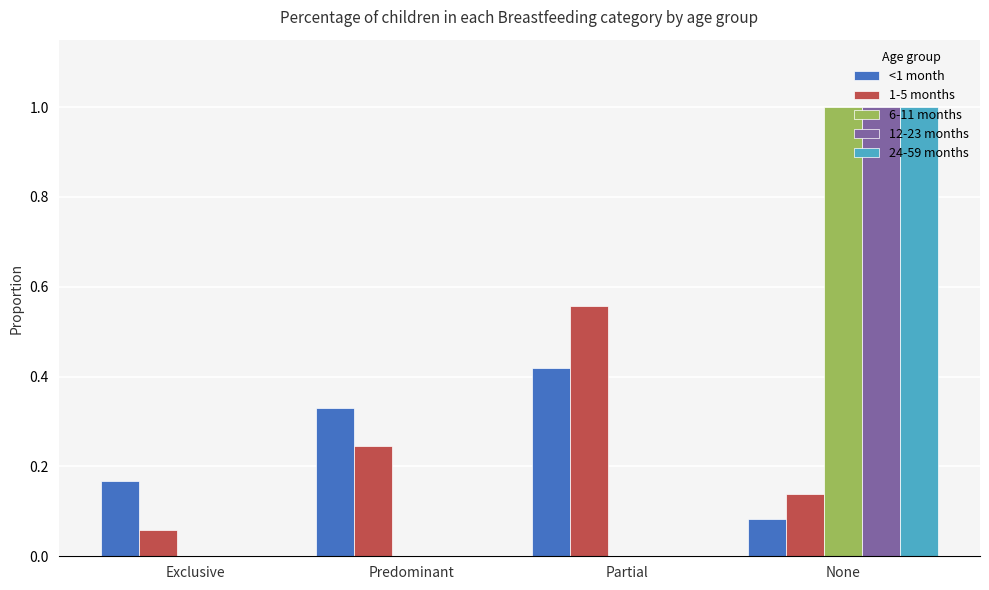

At which category is the sum across all series the highest?

None